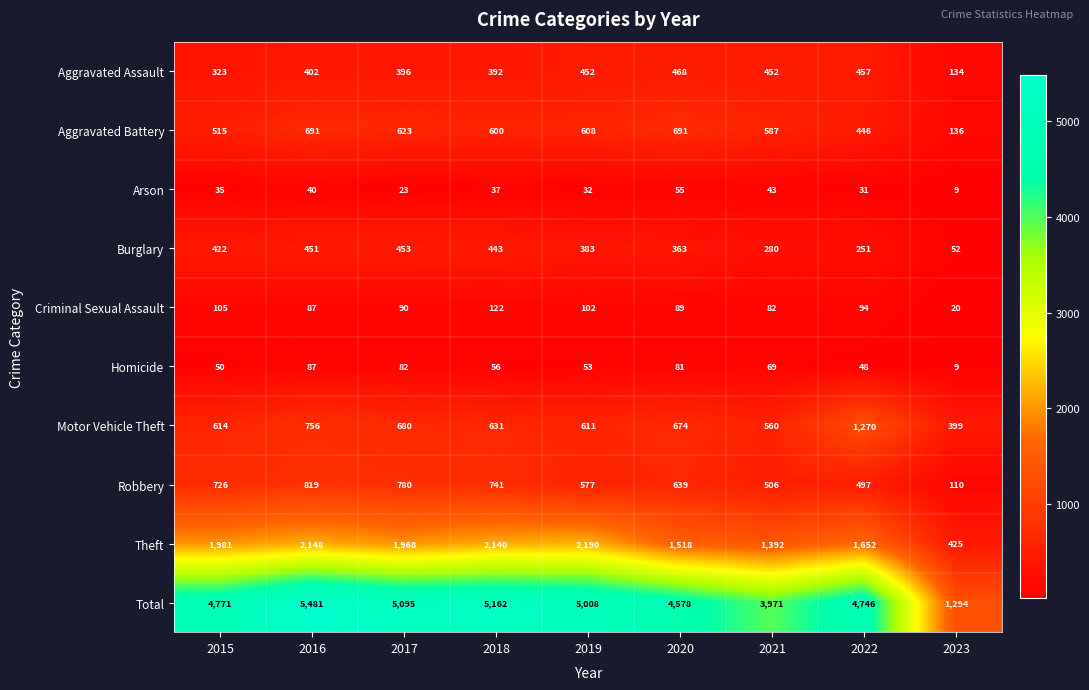

What is the spread (max minus min) of values at 2016?

5441